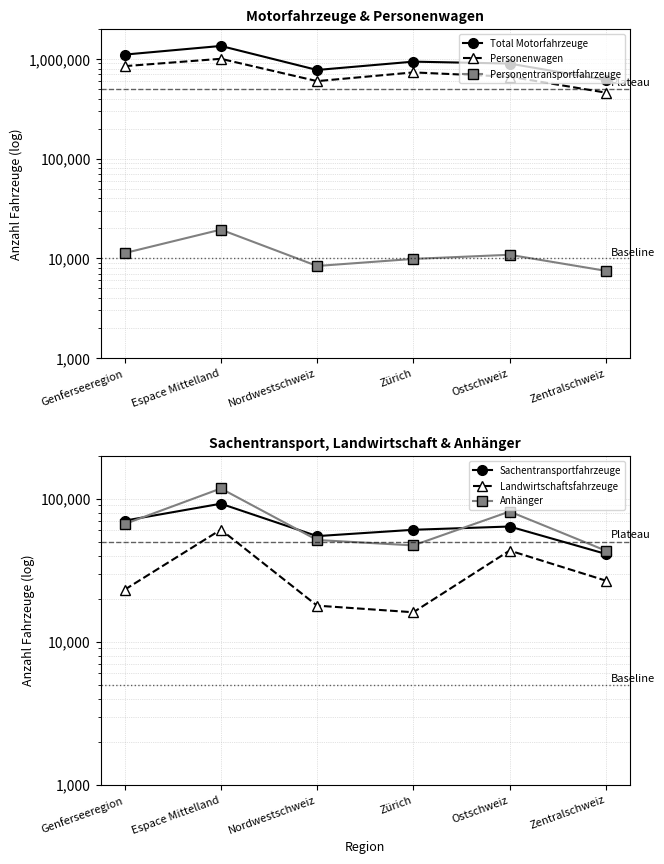

What is the average value of the Landwirtschaftsfahrzeuge series?

31344